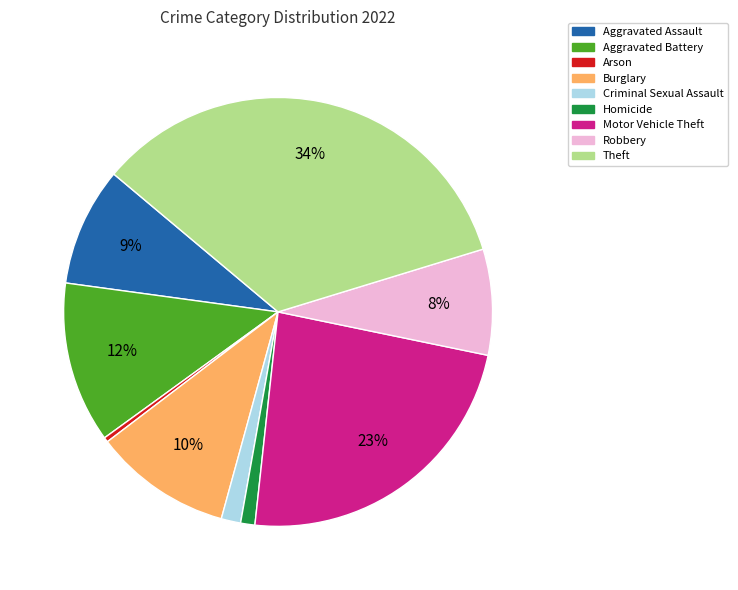

To the nearest percent, what is the average slice percentage?

11%